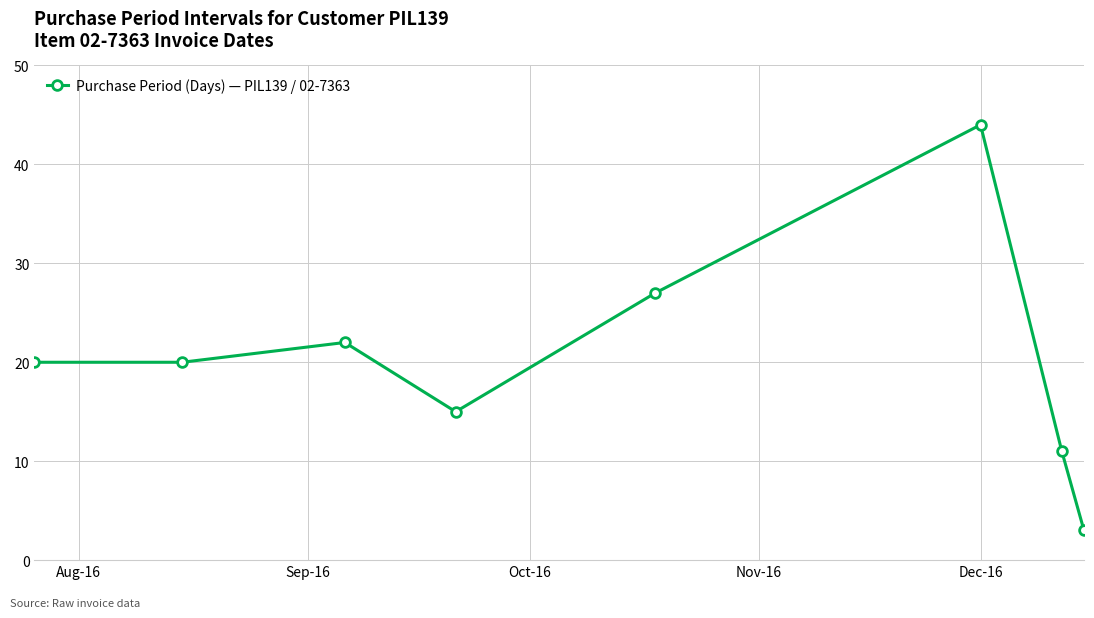

What is the value of the 7th point from the left?

11